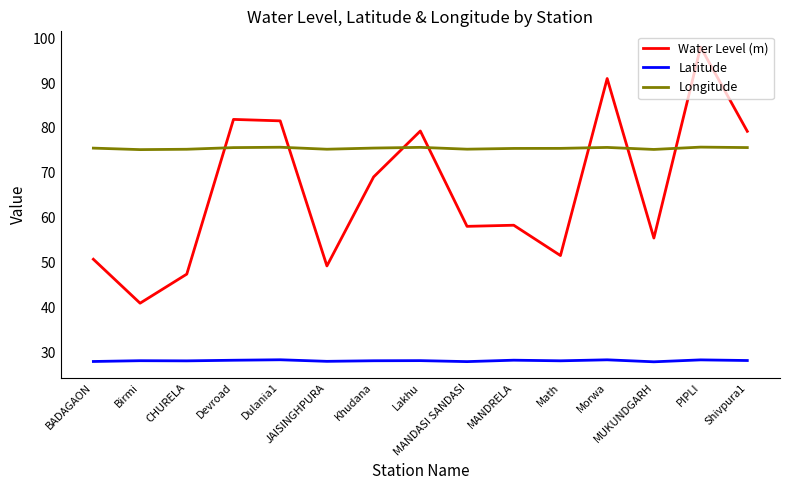

What is the spread (max minus min) of values at MANDASI SANDASI?

47.3